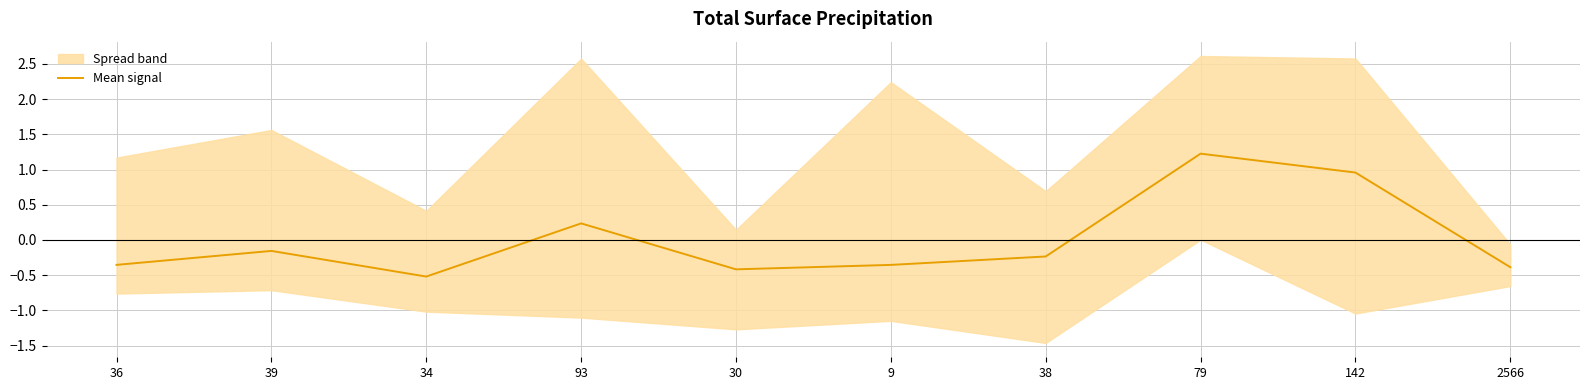

Reading left to right, what are all the values shown in this chart?

-0.4	-0.2	-0.5	0.2	-0.4	-0.4	-0.2	1.2	1.0	-0.4